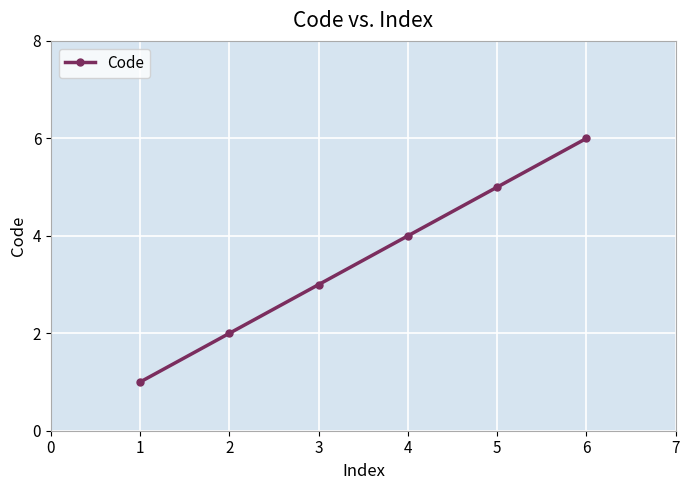

Count the number of categories in the chart.

6